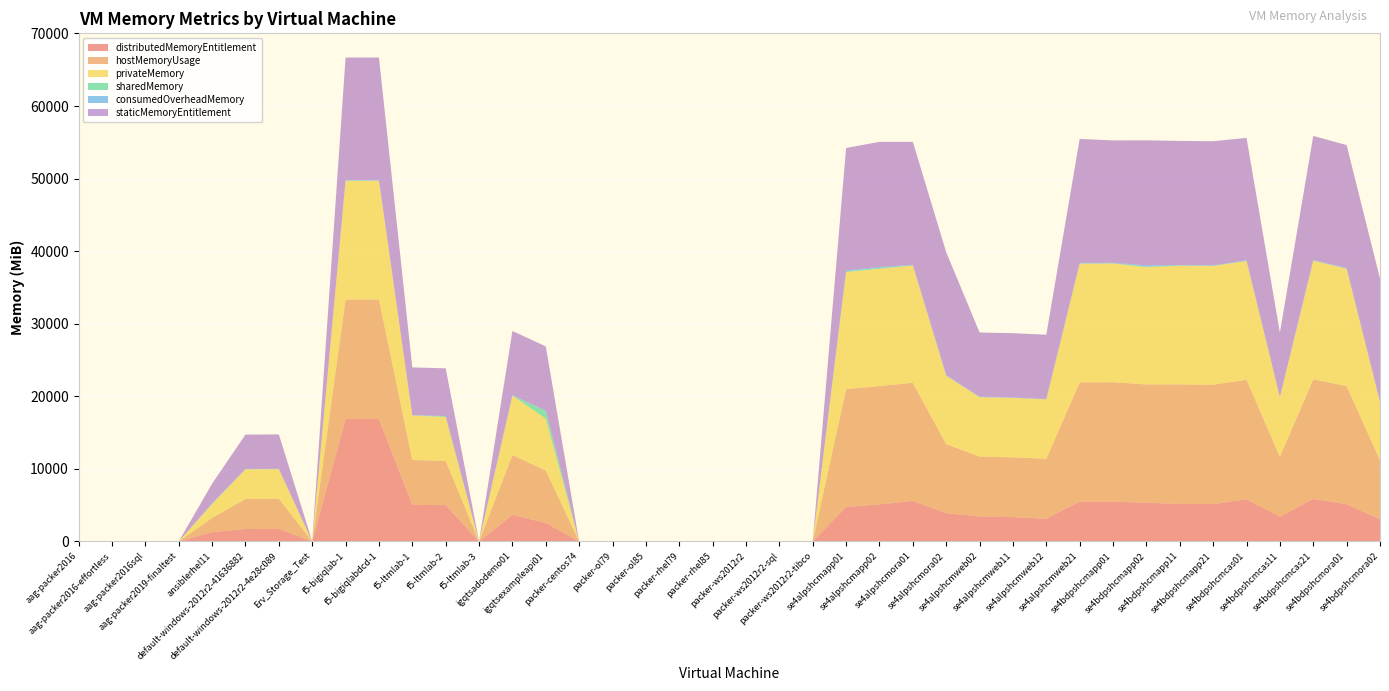

Reading left to right, extract all data points from this chart.

distributedMemoryEntitlement: 0	0	0	0	1287	1708	1732	0	16869	16871	5029	5005	0	3651	2556	0	0	0	0	0	0	0	0	4756	5109	5579	3892	3442	3344	3135	5480	5478	5329	5168	5140	5800	3417	5856	5135	3052
hostMemoryUsage: 0	0	0	0	1950	4139	4139	0	16466	16468	6191	6090	0	8250	7211	0	0	0	0	0	0	0	0	16225	16306	16273	9513	8249	8250	8250	16433	16455	16300	16466	16457	16471	8250	16467	16273	8120
privateMemory: 0	0	0	0	1907	4096	4096	0	16381	16383	6144	6043	0	8192	7155	0	0	0	0	0	0	0	0	16136	16162	16178	9432	8192	8192	8192	16354	16372	16157	16384	16376	16384	8192	16384	16178	8042
sharedMemory: 0	0	0	0	71	0	0	0	3	1	0	101	0	0	1037	0	0	0	0	0	0	0	0	130	104	0	0	0	0	0	30	12	109	0	8	0	0	0	0	0
consumedOverheadMemory: 0	0	0	0	44	44	44	0	86	86	48	48	0	59	57	0	0	0	0	0	0	0	0	89	144	95	81	58	59	59	80	84	144	83	81	88	59	83	95	78
staticMemoryEntitlement: 0	0	0	0	2697	4732	4732	0	16873	16873	6565	6565	0	8850	8850	0	0	0	0	0	0	0	0	16886	17232	16936	16936	8850	8850	8850	17088	16860	17232	17088	17087	16861	8850	17088	16935	16935